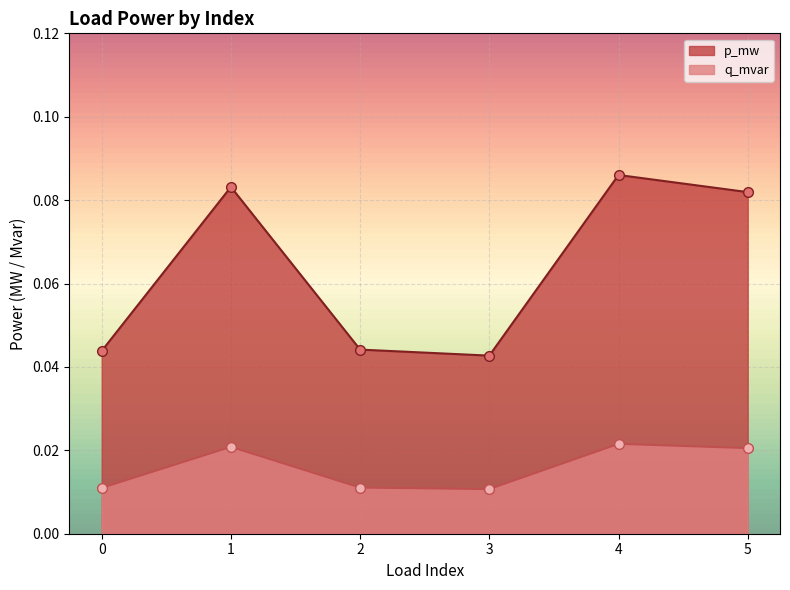

How many lines are shown in the chart?

2